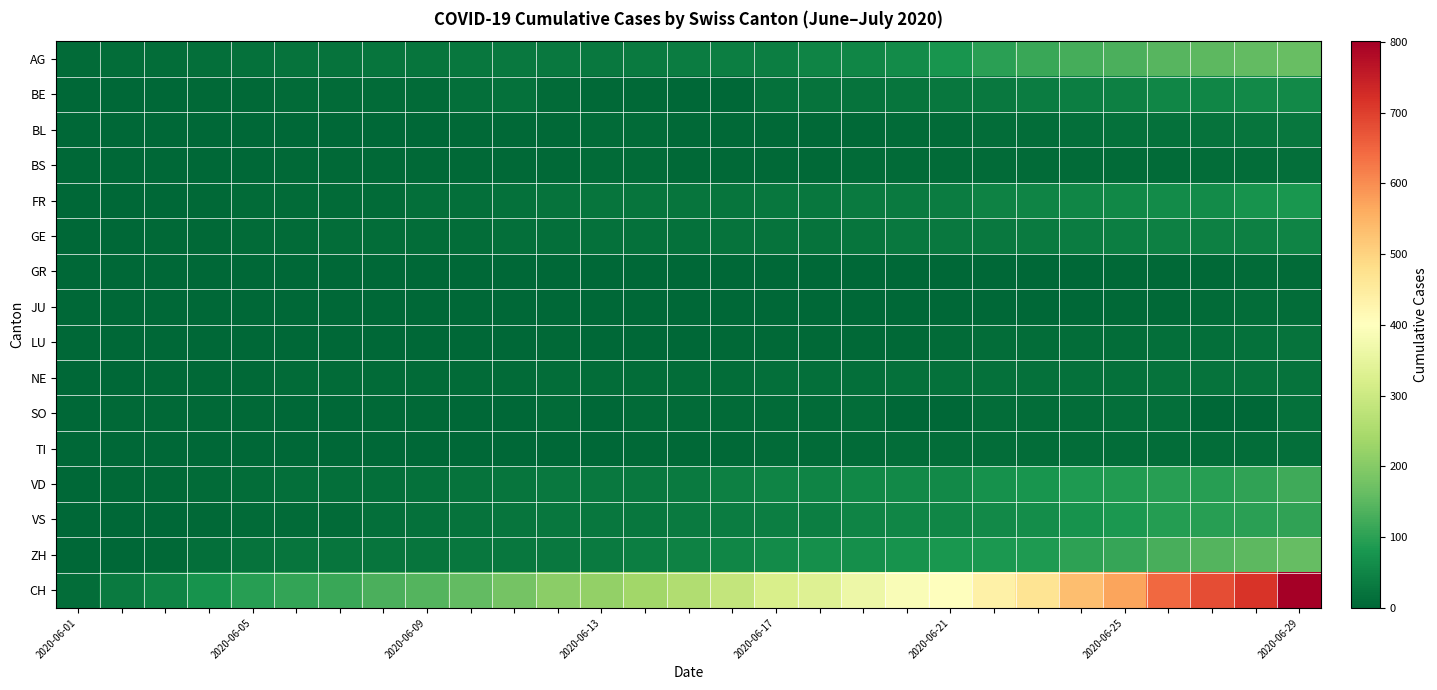

How many data points does each series have?

29